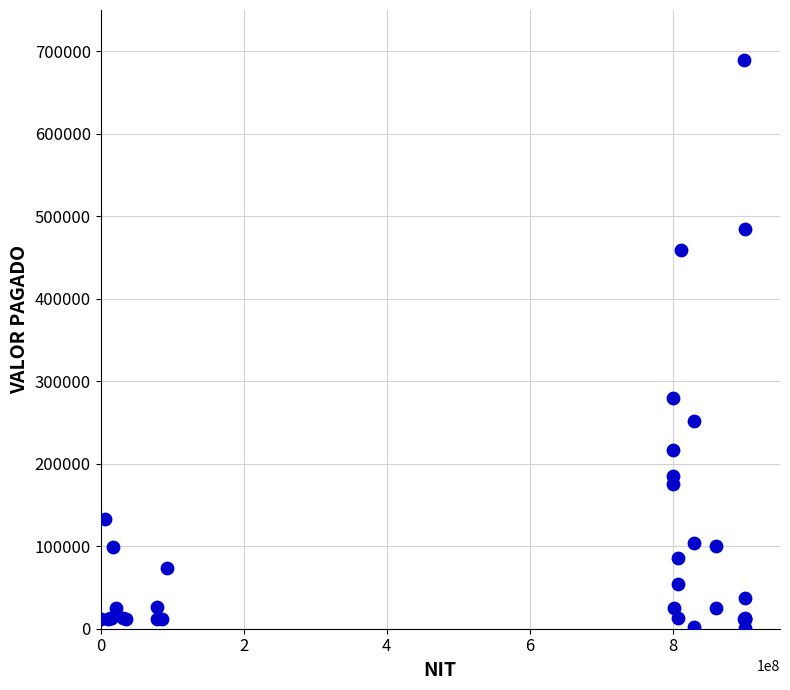

What Y value in the scatter plot is closest to 344861?

279263